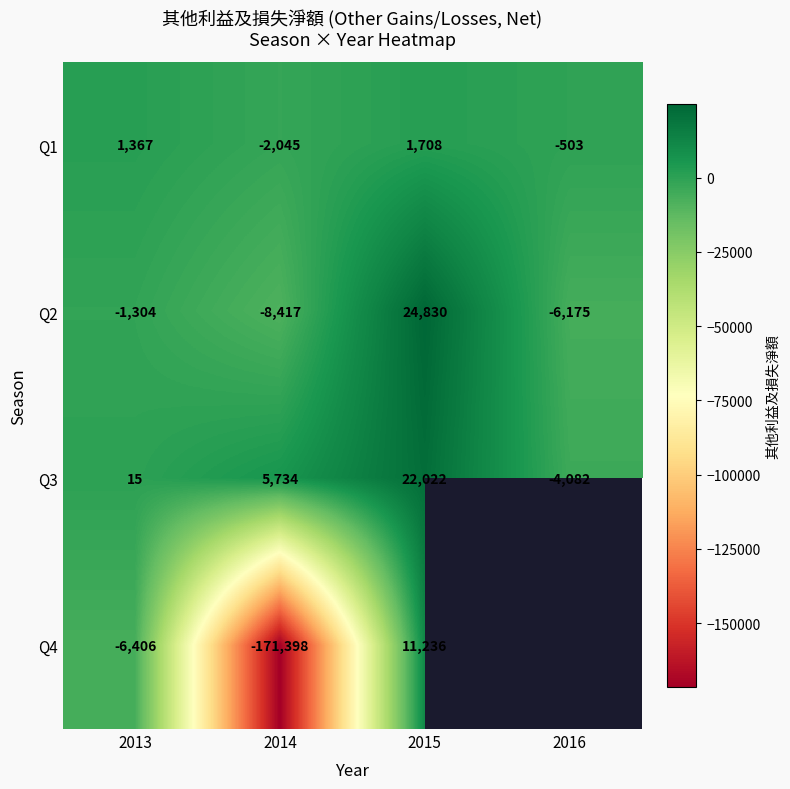

Which series changed the most between 2014 and 2015?

Q4